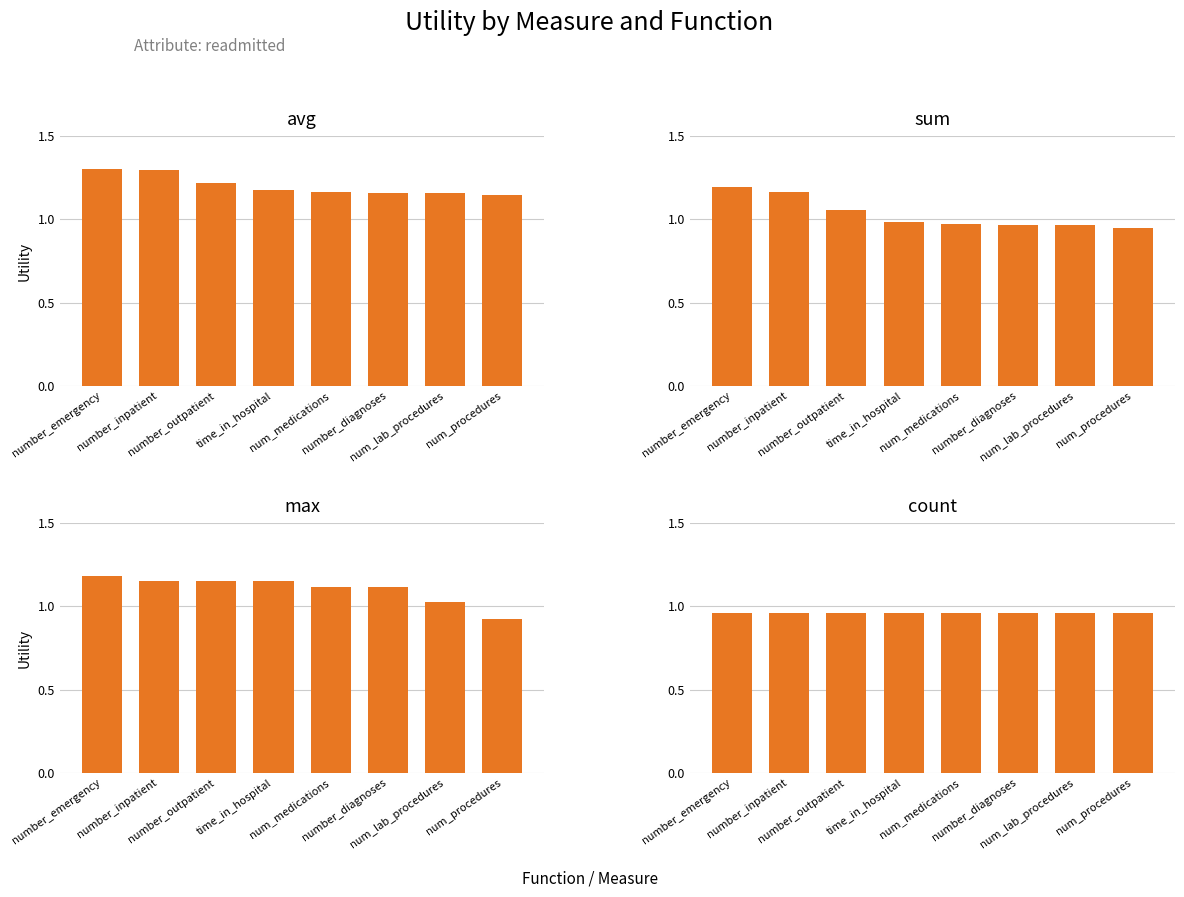

Rank the series by their average value, from highest to lowest.

avg, max, sum, count